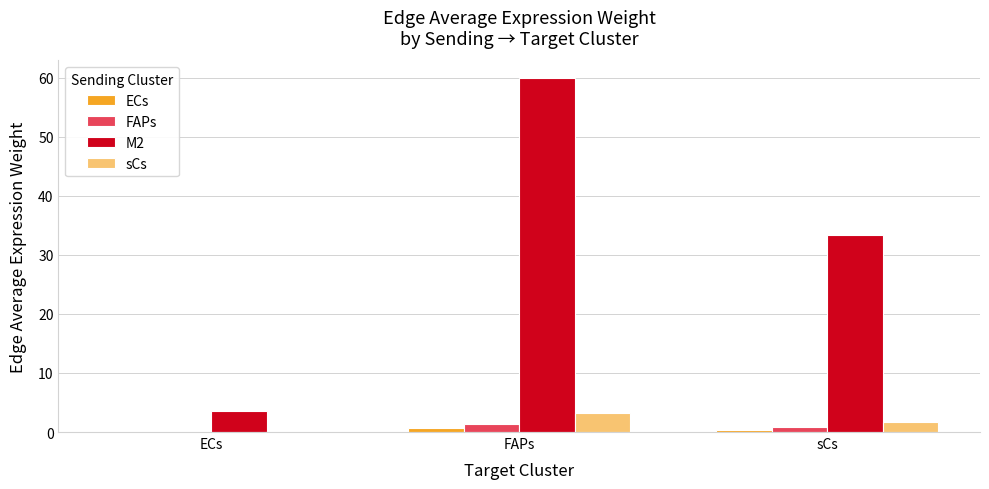

What is the approximate value of FAPs at FAPs?

1.4